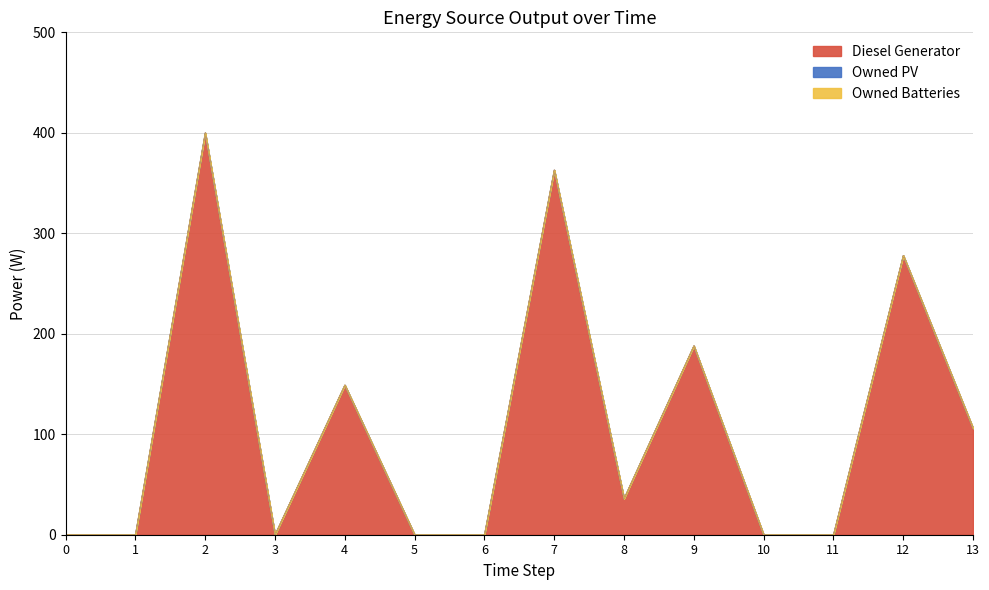

Which series has the largest total across all categories?

Diesel Generator